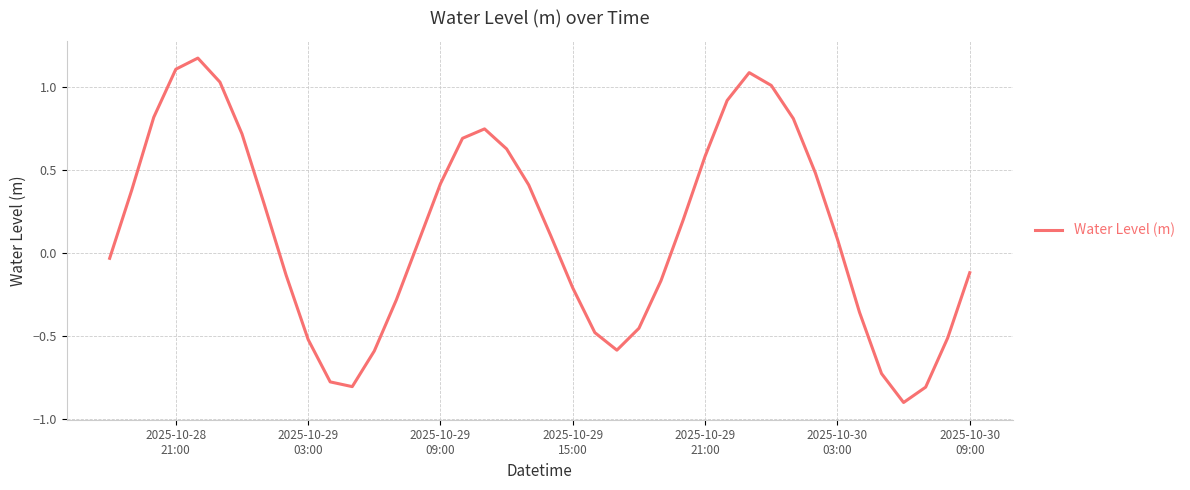

Count the number of categories in the chart.

40